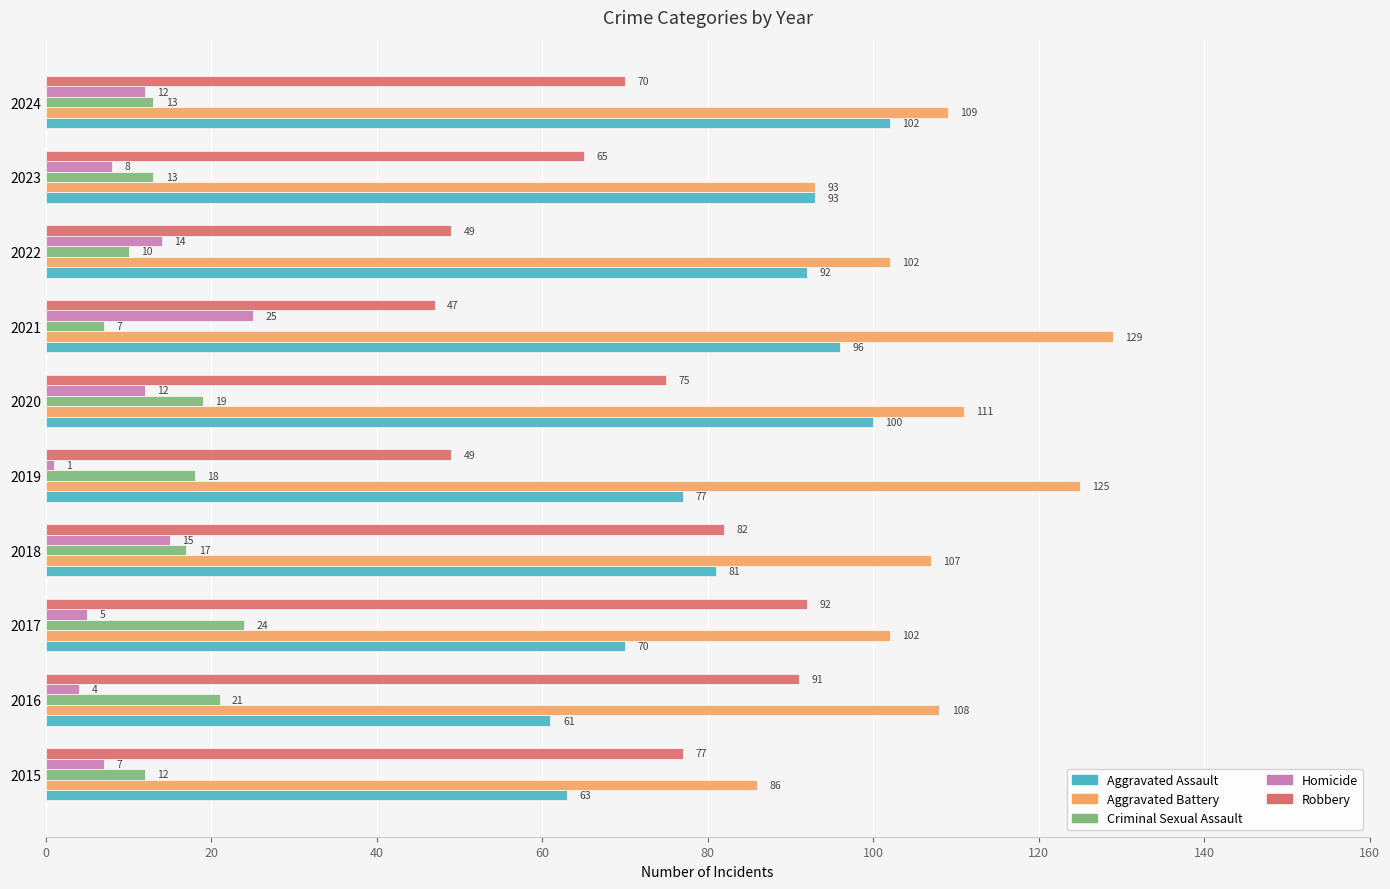

Between 2015 and 2016, which series saw the biggest shift?

Aggravated Battery